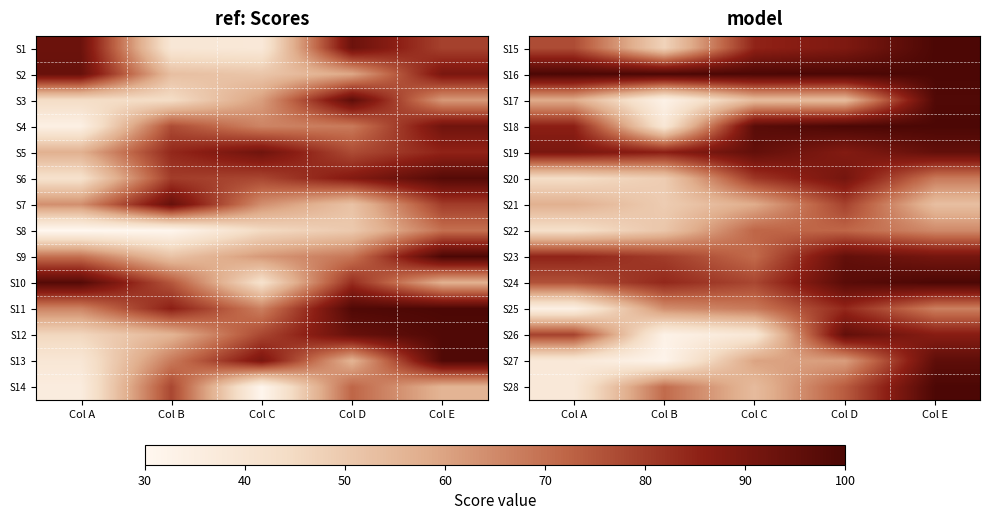

What is the sum of all S28 values?

337